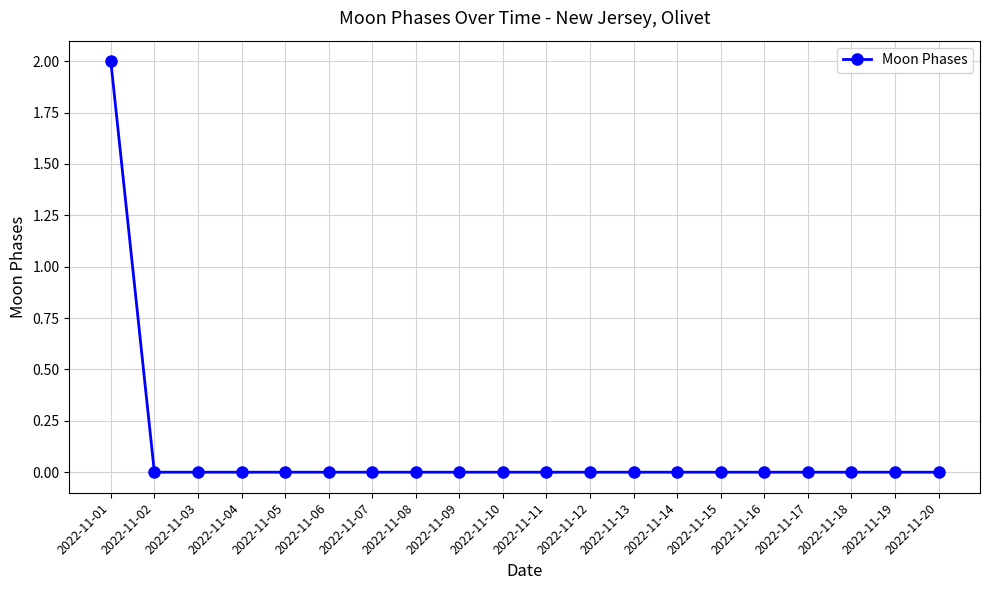

Which label corresponds to the largest value in the chart?

2022-11-01